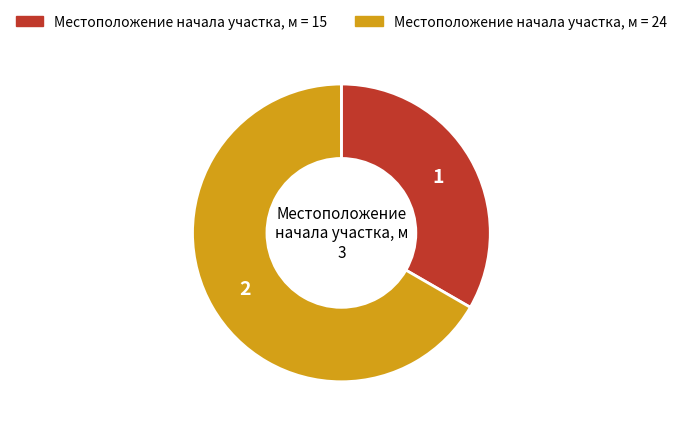

Is there any slice that represents more than half of the pie?

Yes